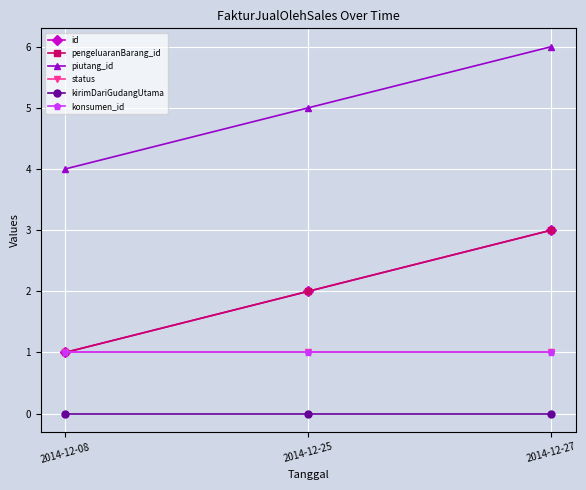

The value of status at 2014-12-27 is 1. True or false?

True